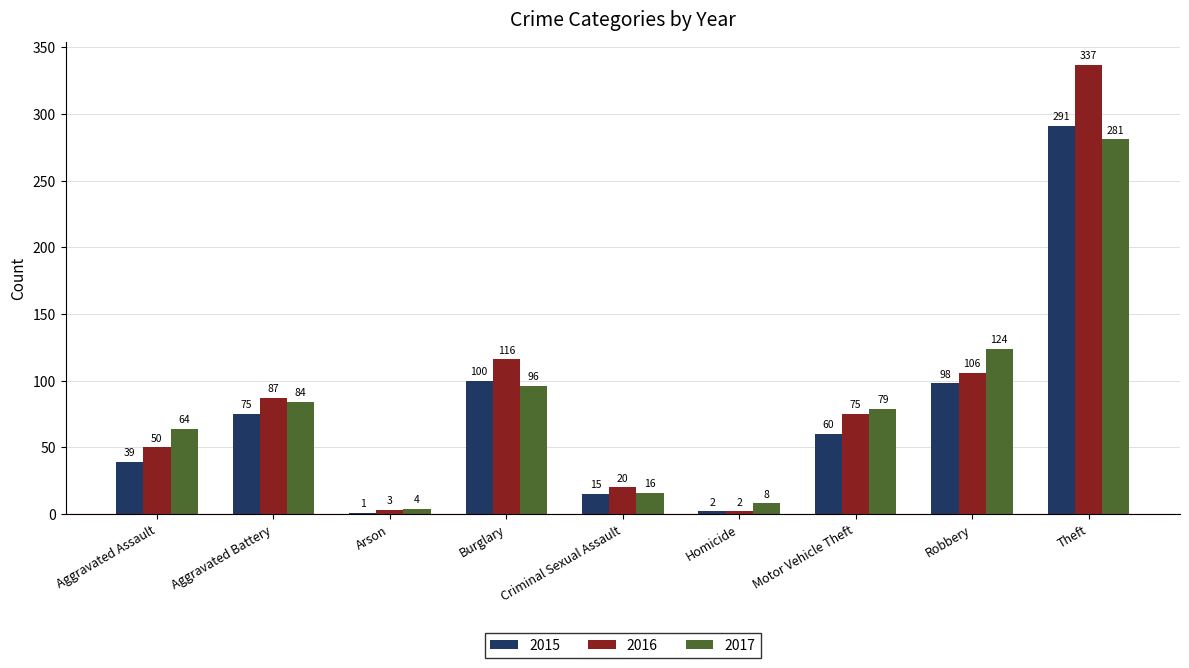

At which label is 2017 closest to 142?

Robbery